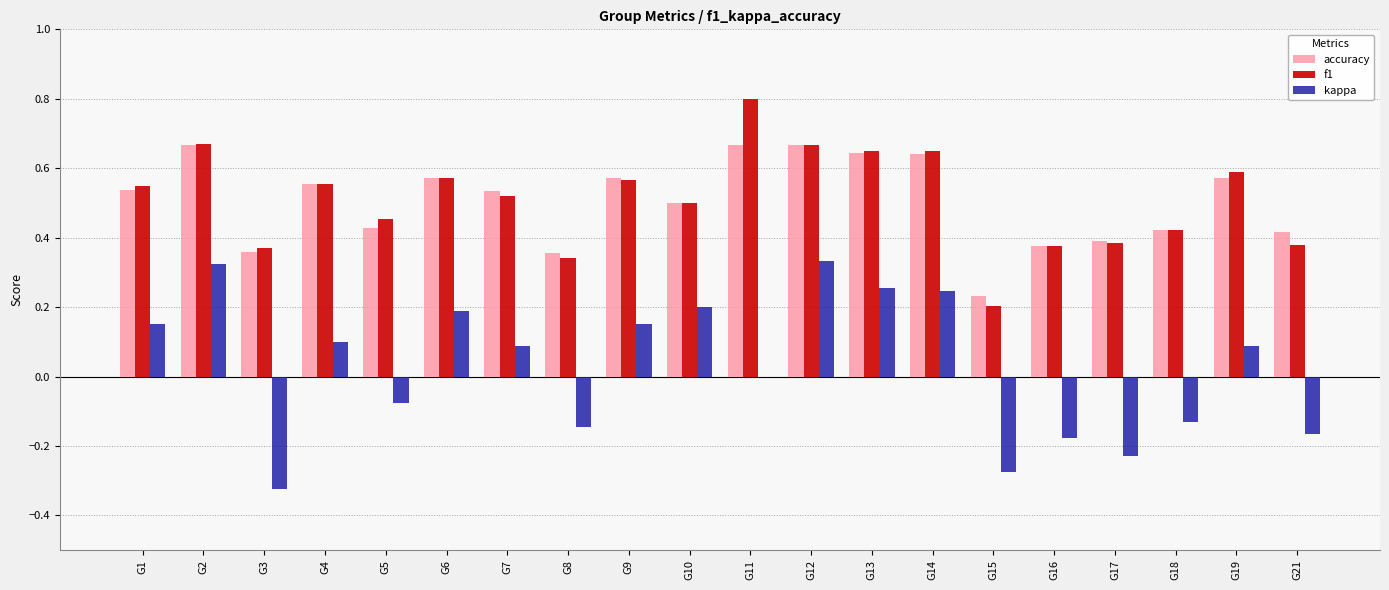

What is the sum of all f1 values?

10.2